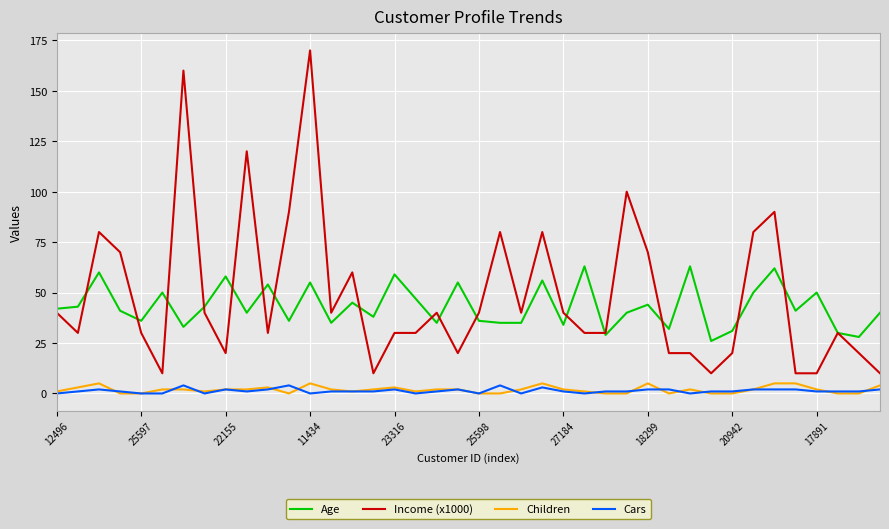

Which series has the widest spread of values?

Income (x1000)